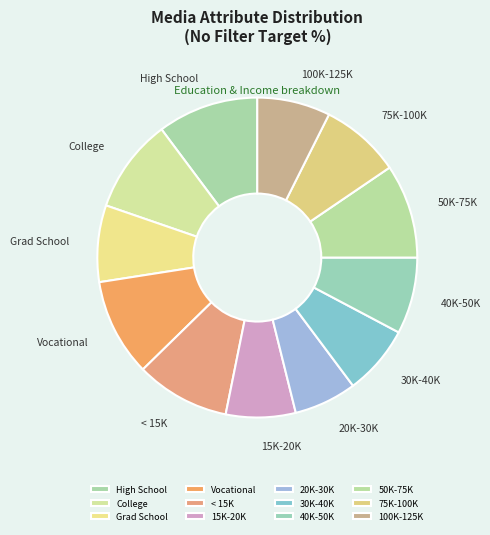

Which category has the smallest portion of the pie?

20K-30K